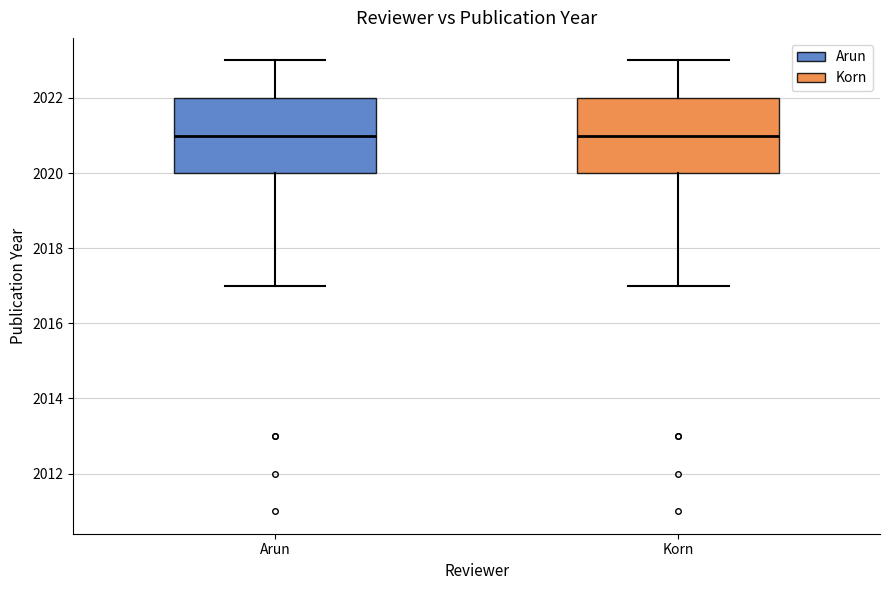

Reading left to right, read every box against the y-axis: the position of its median line, the range the box covers, and the ends of its whiskers. The values are not printed on the chart, so give them approximately, as read against the axis.

Arun: median 2021, box 2020 to 2022, whiskers 2017 to 2023
Korn: median 2021, box 2020 to 2022, whiskers 2017 to 2023